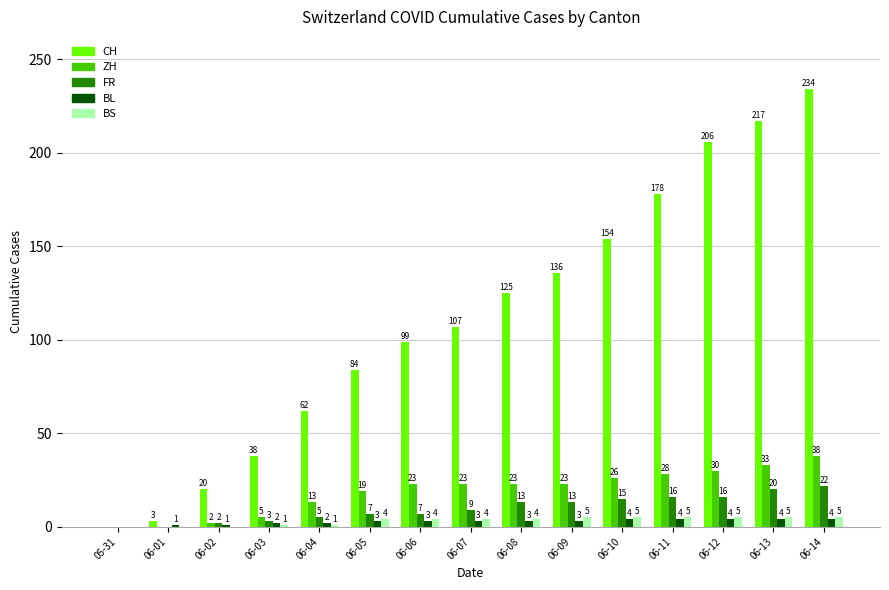

At which label is CH closest to 117?

06-08